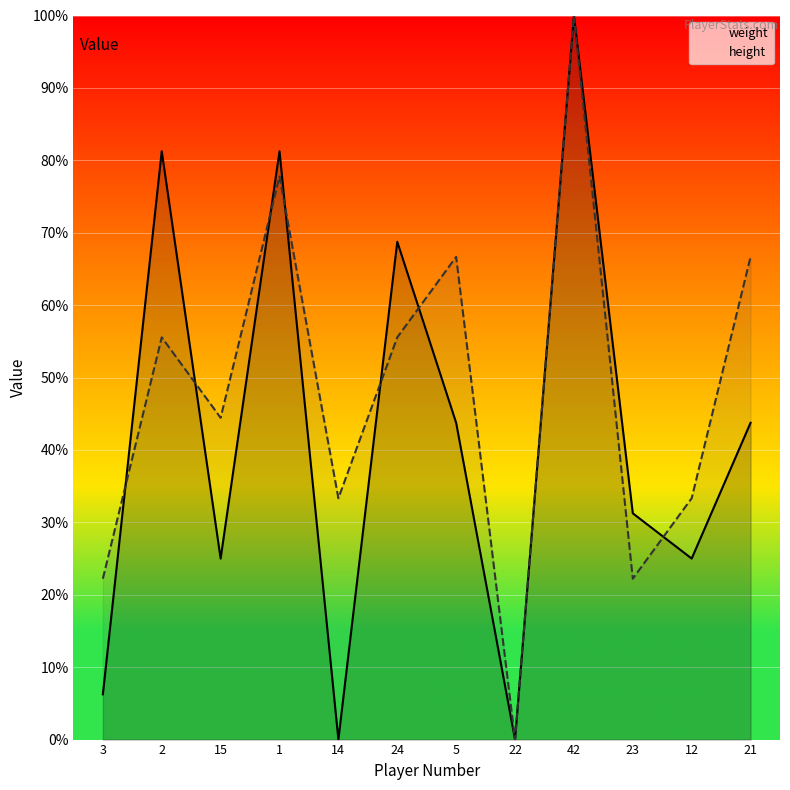

What is the total value across all series at 24?

124.3